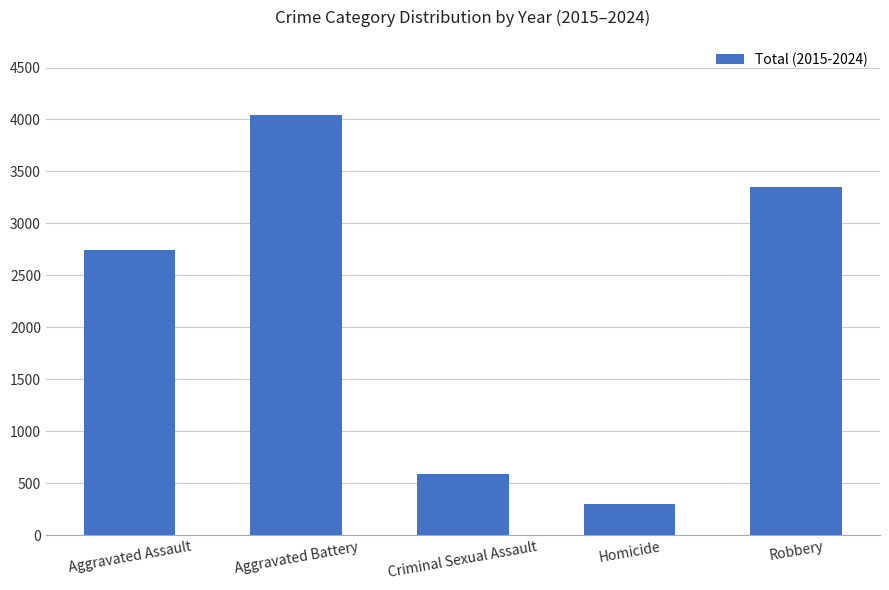

What is the maximum value shown in the chart?

4039